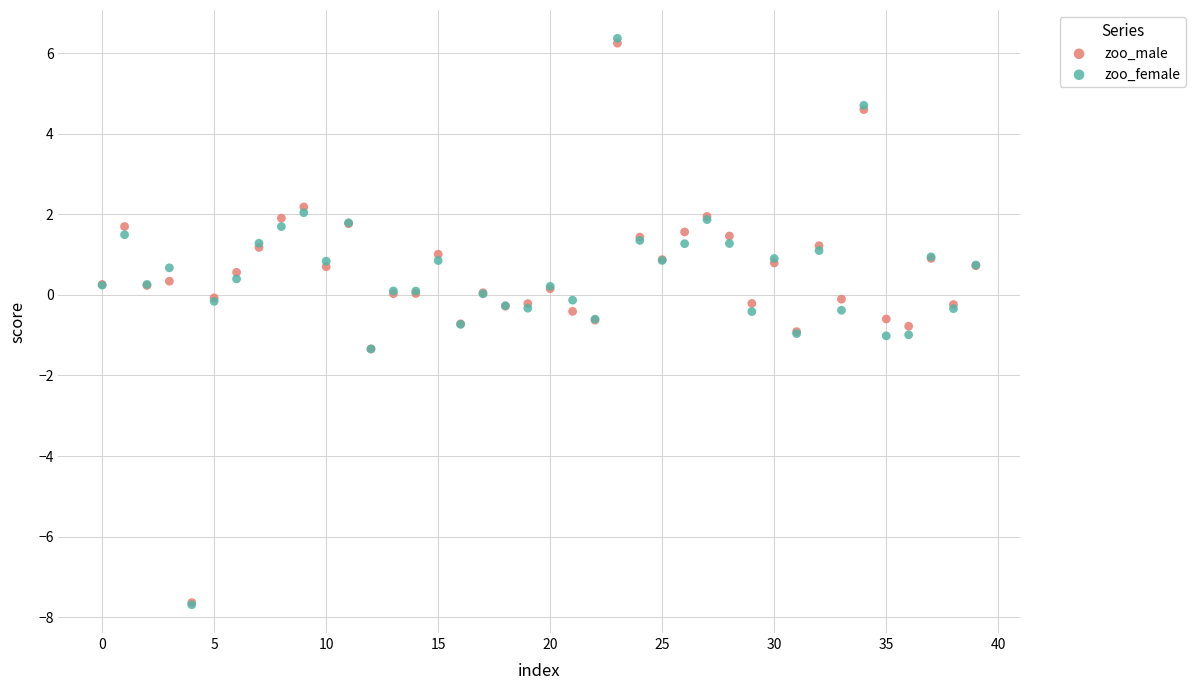

What are all the series names shown in the legend?

zoo_male, zoo_female